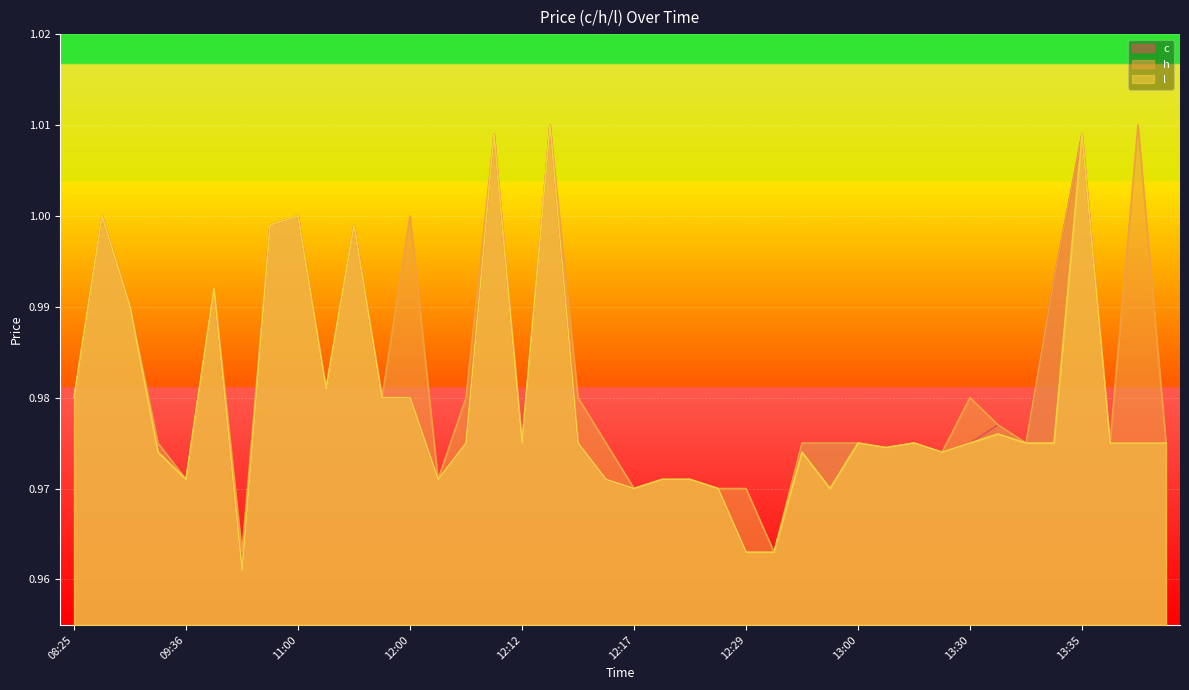

True or false: h has more than 0 interior local peaks.

True